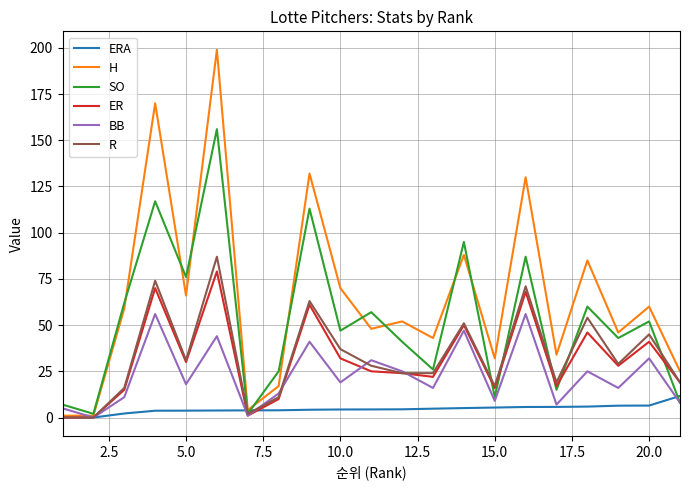

Which series has the largest range (max minus min)?

H